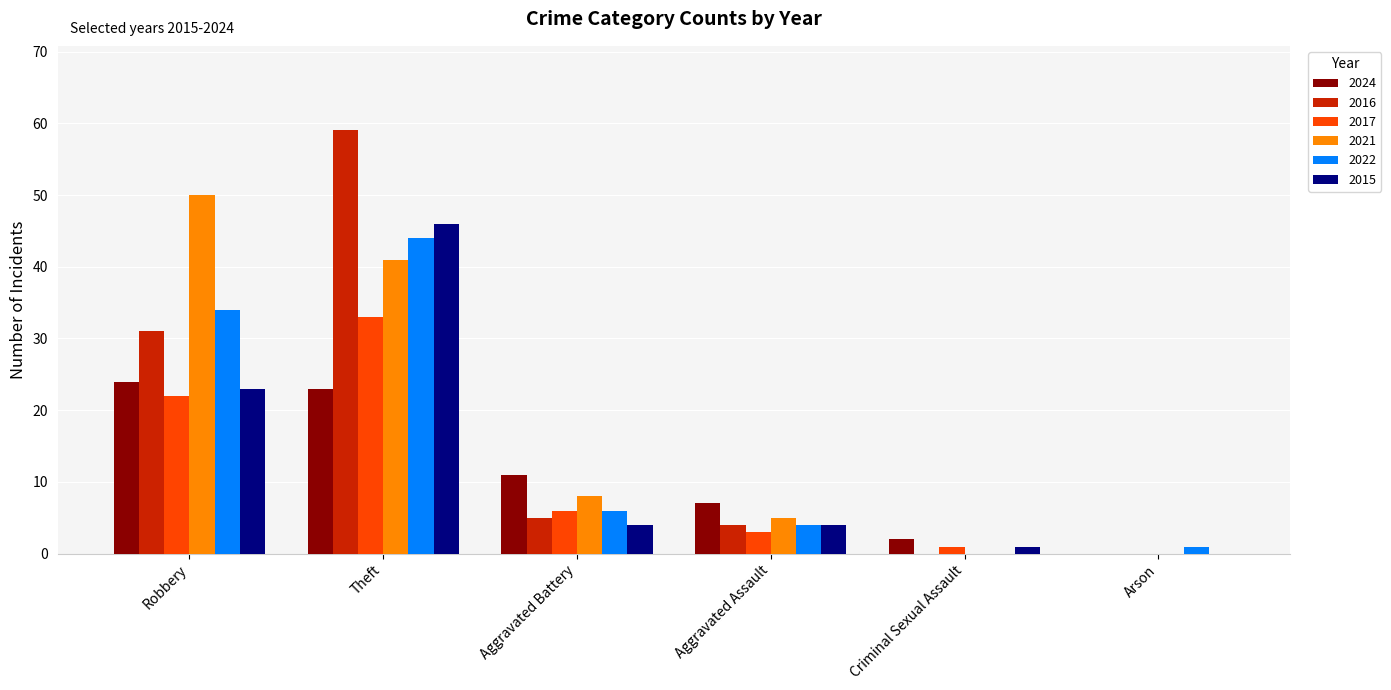

Which series changed the most between Robbery and Aggravated Battery?

2021